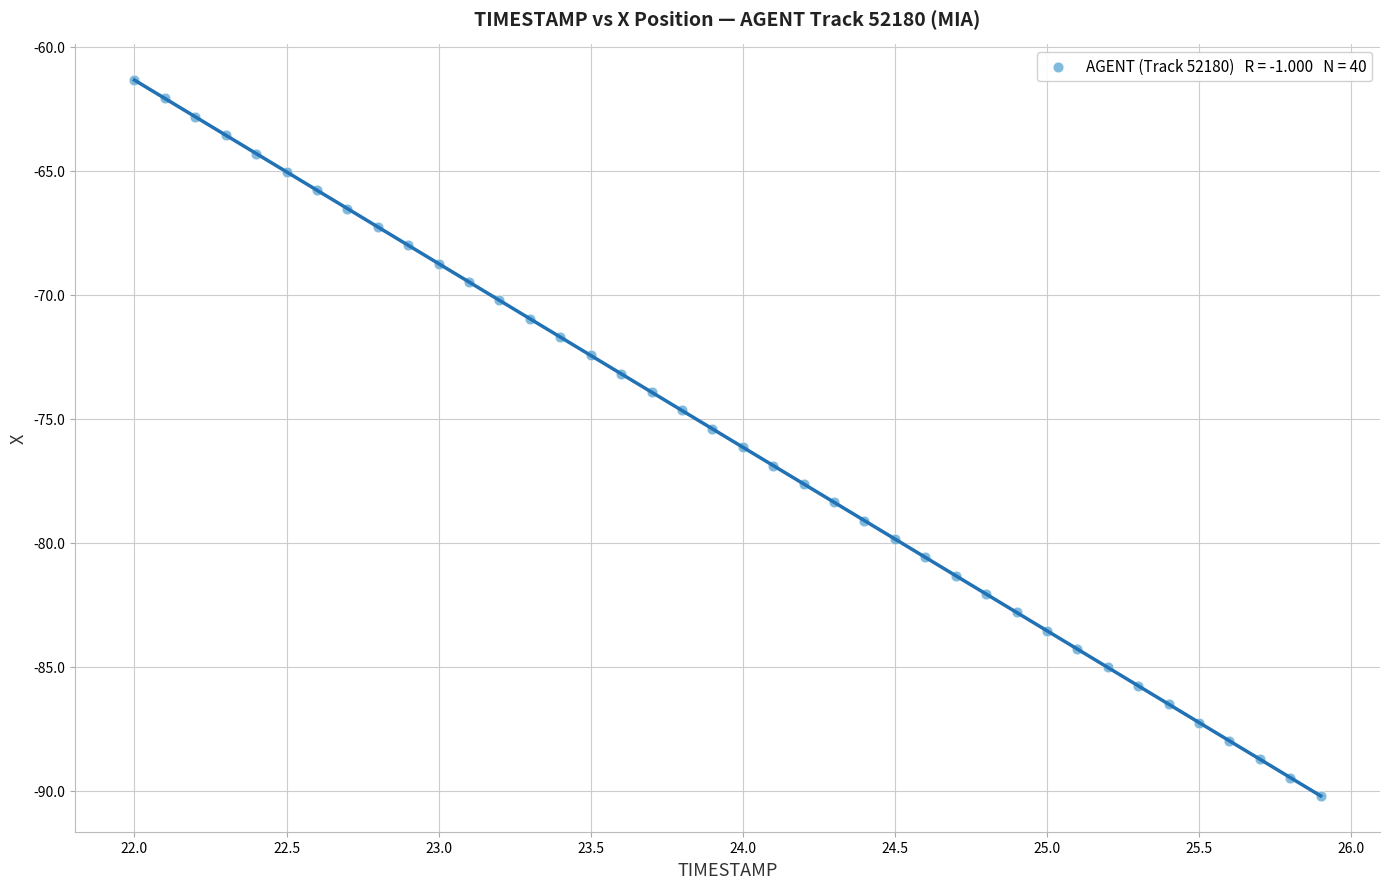

What is the range of Y values (max minus min)?

28.9